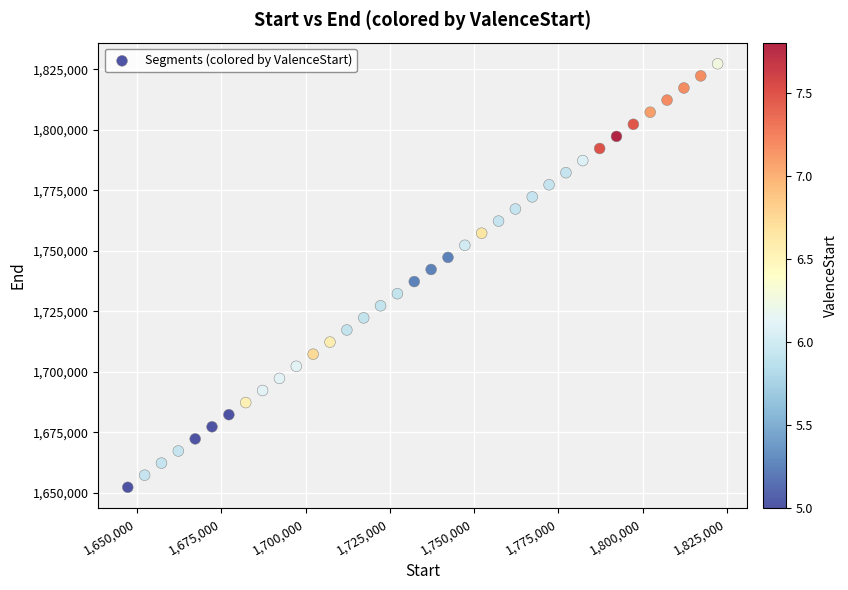

What is the range of X values (max minus min)?

175007